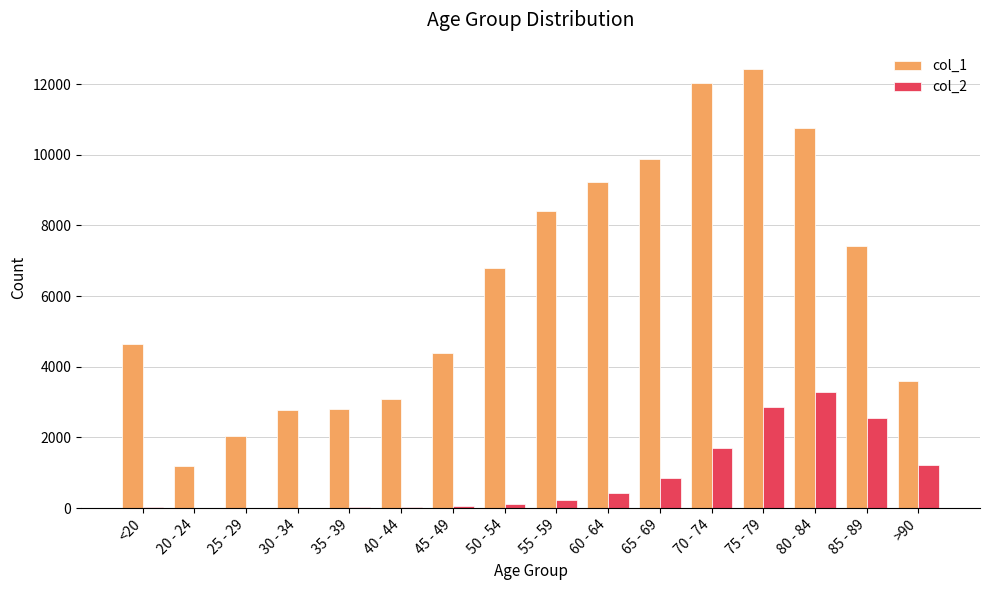

At which category does the chart reach its peak across all series?

75 - 79